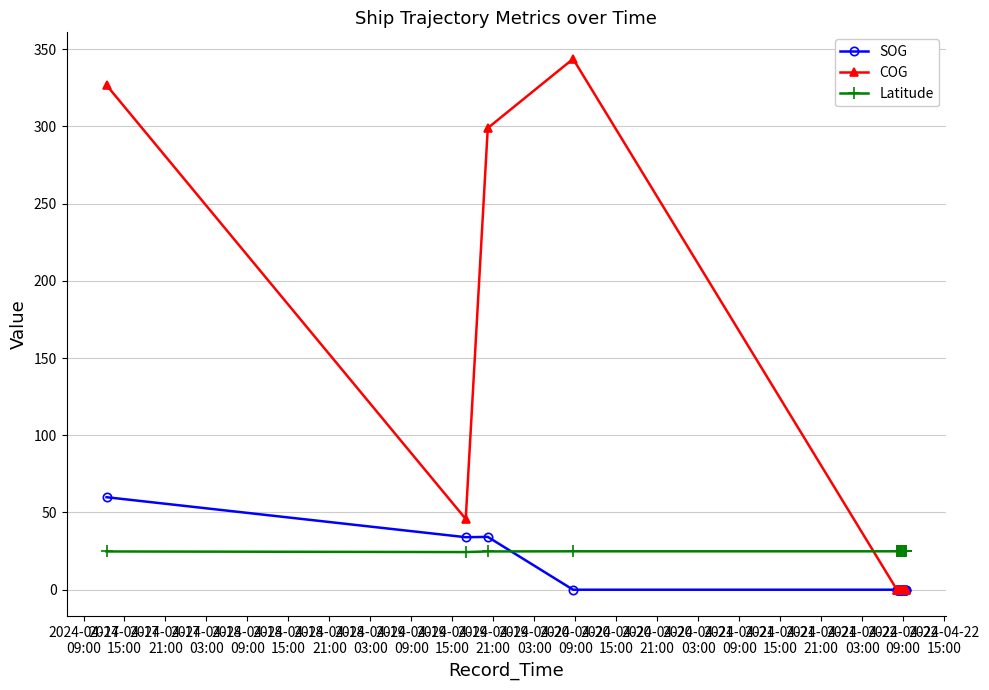

Which series has the widest spread of values?

COG